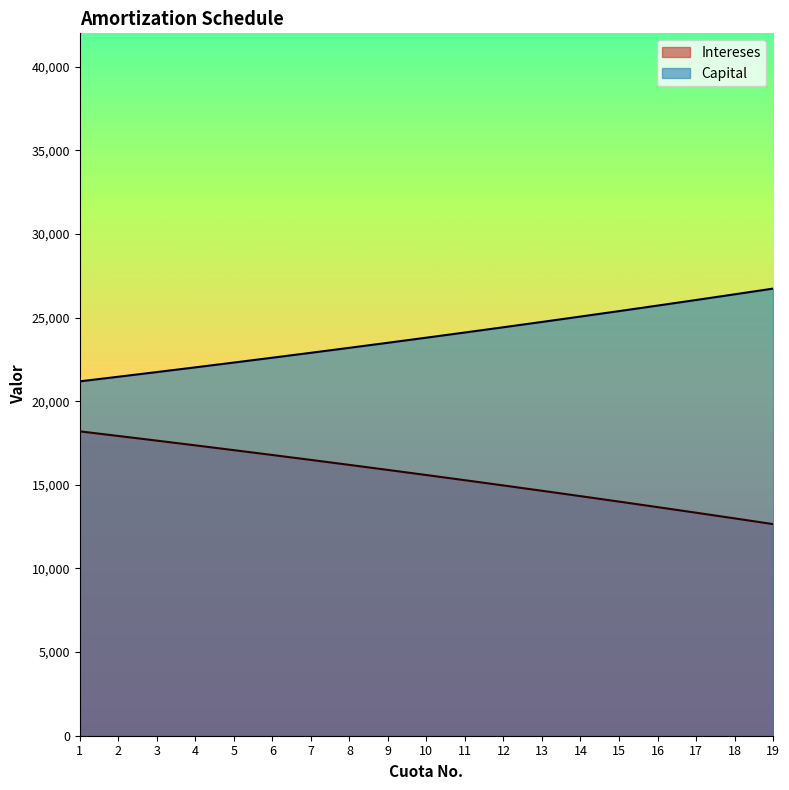

What is the difference between the highest and lowest values at 9?

7603.6